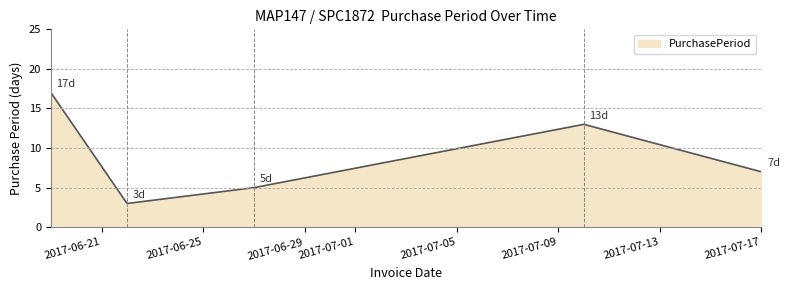

How many interior local peaks (higher than both neighbors) does the data have?

1